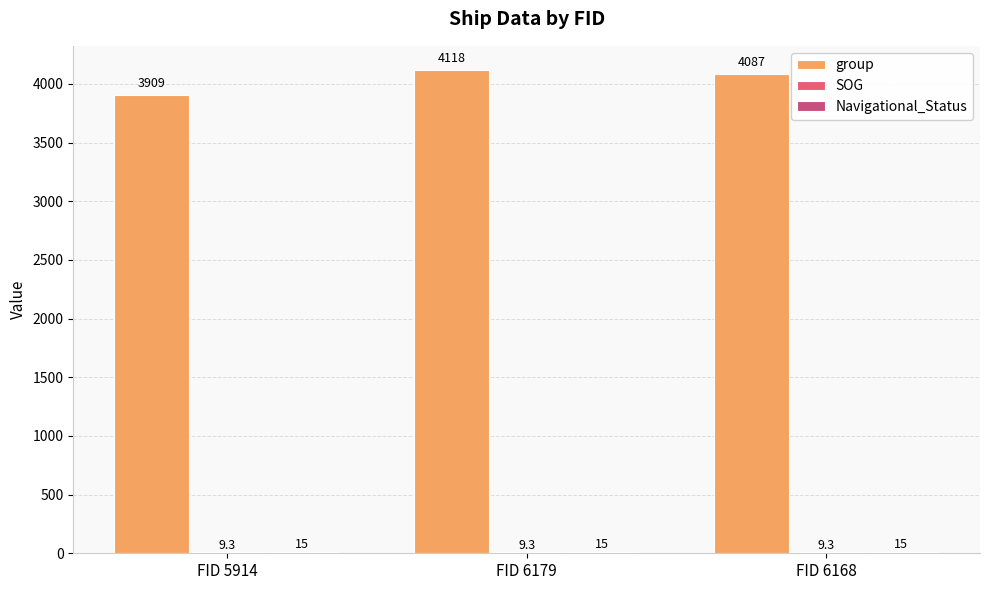

Is it true that group equals 1517.5 at FID 6168?

False